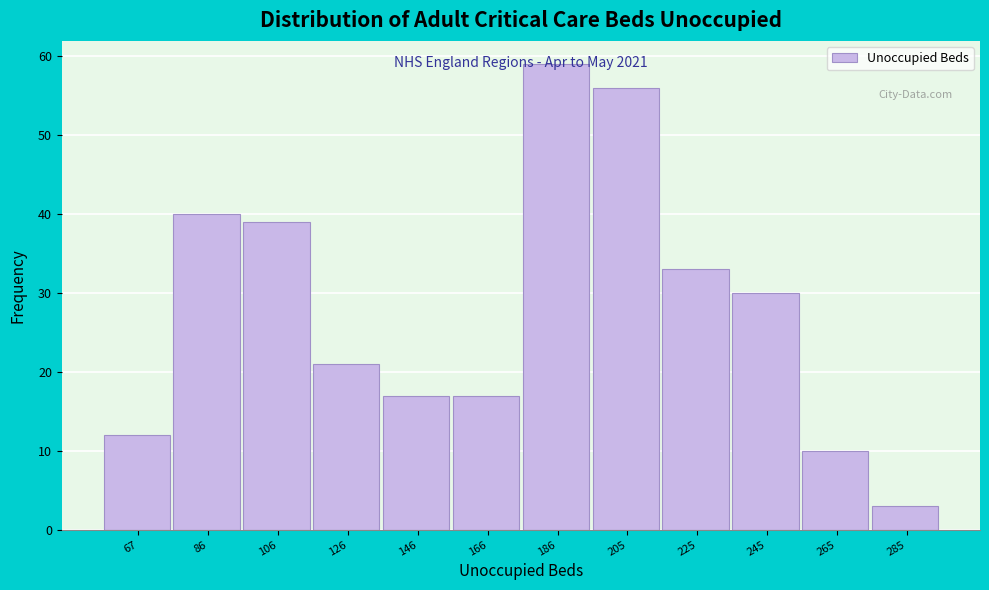

What value does the data have at 126?

21